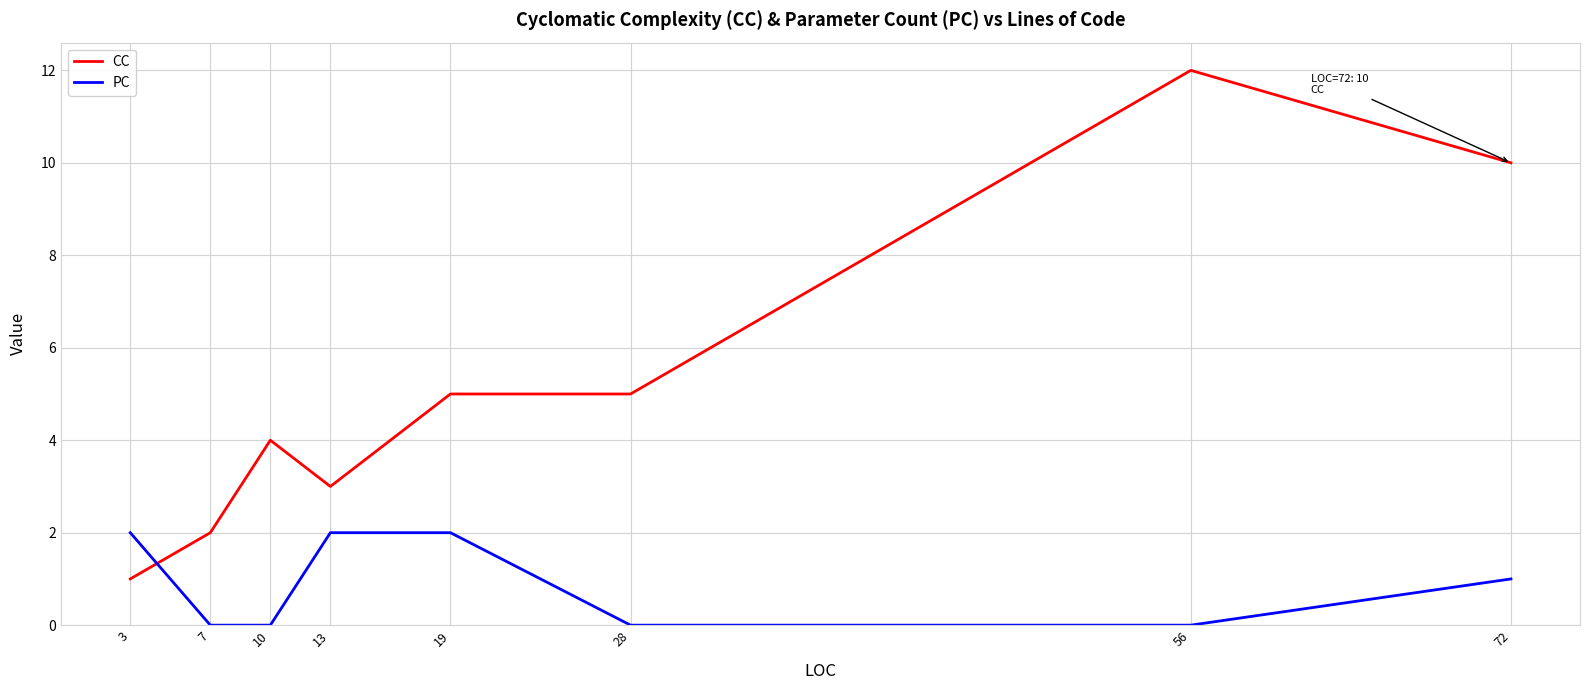

True or false: PC and CC cross at least once.

True